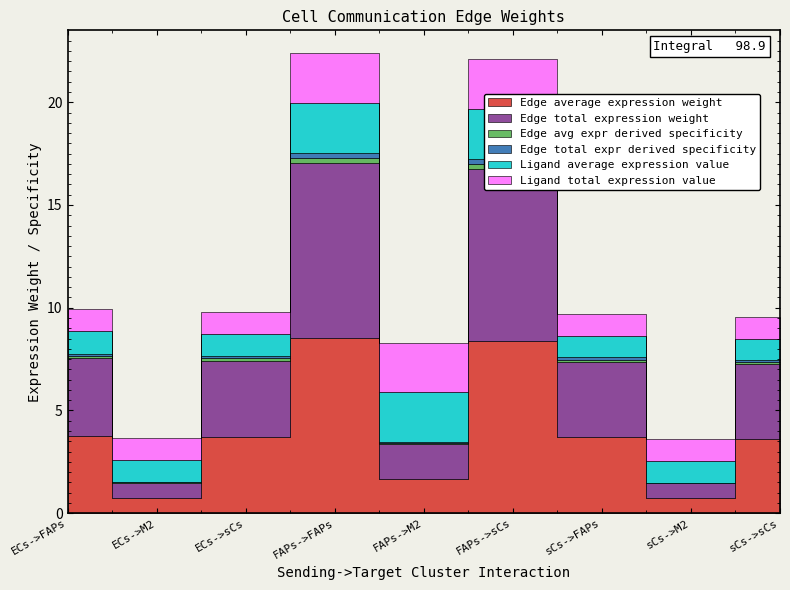

How many lines are shown in the chart?

6